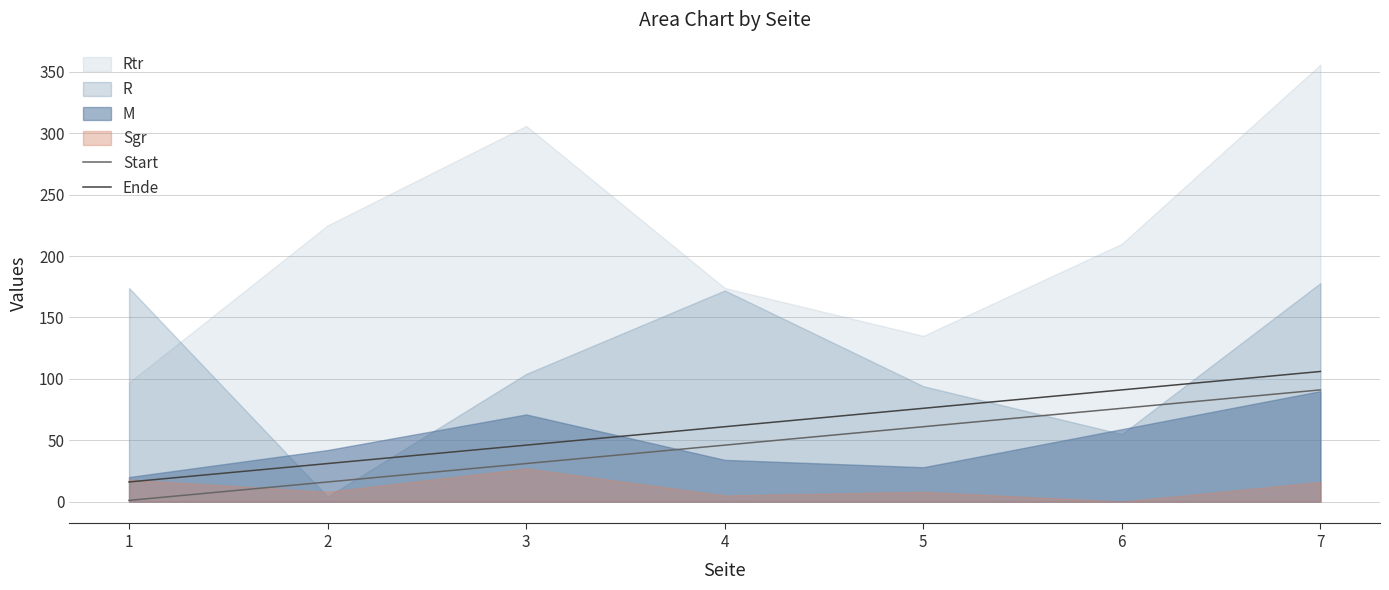

The value of Start at 6 is 76. True or false?

True